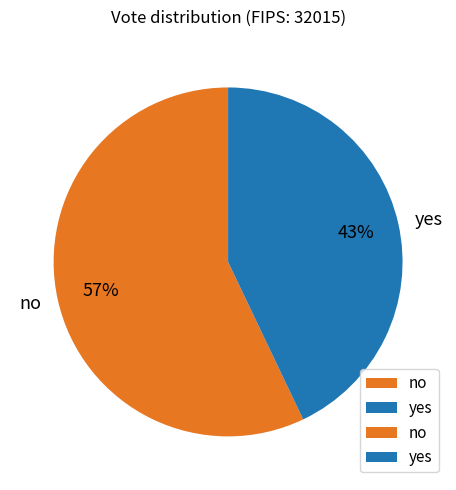

Approximately how many times larger is the value at no compared to yes?

1.3